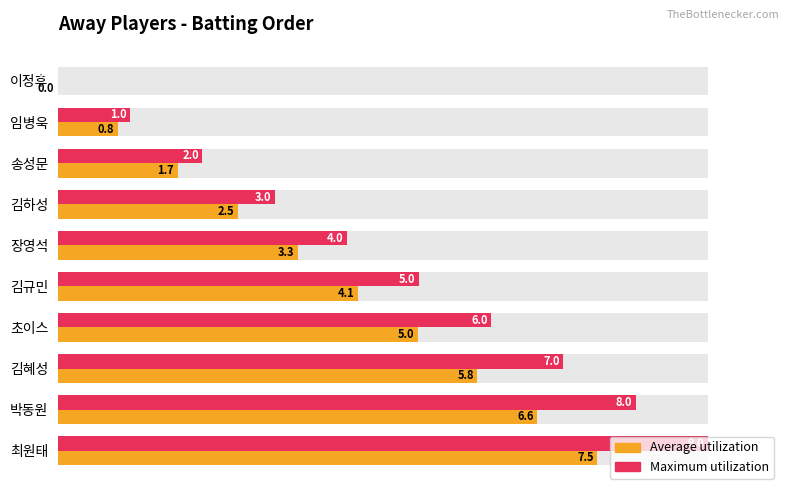

What is the value of the Average (batting order × 0.83) bar at the 3rd from the left?

1.7